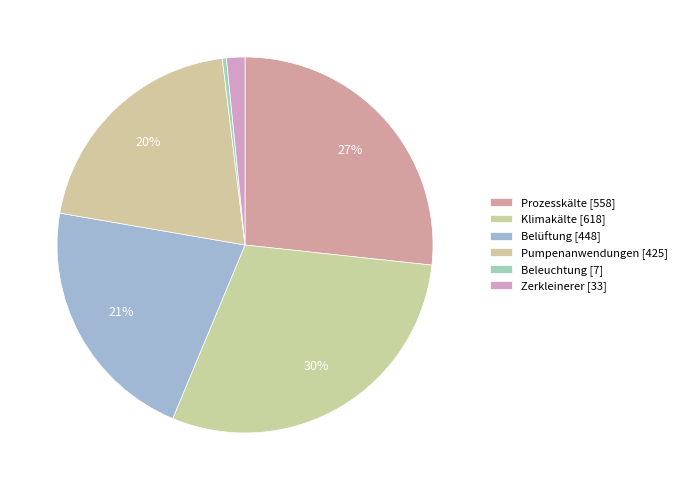

How many segments does this pie chart have?

6